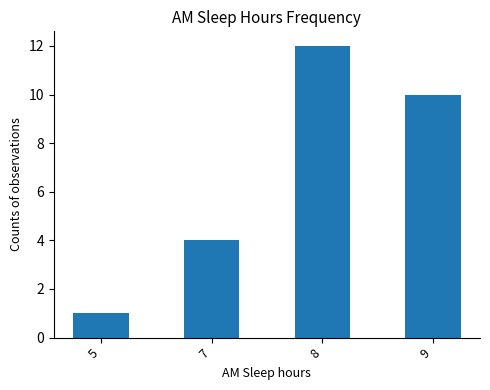

How many series are shown in this chart?

1